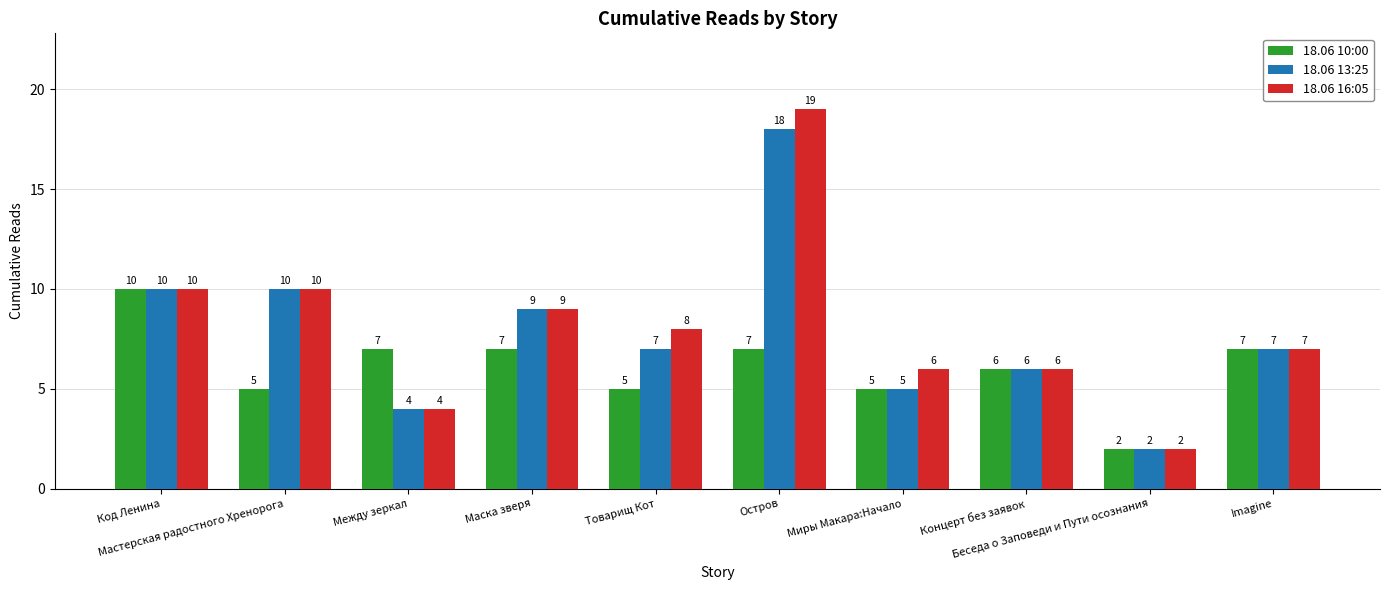

What is the label of the 1st bar from the left?

Код Ленина